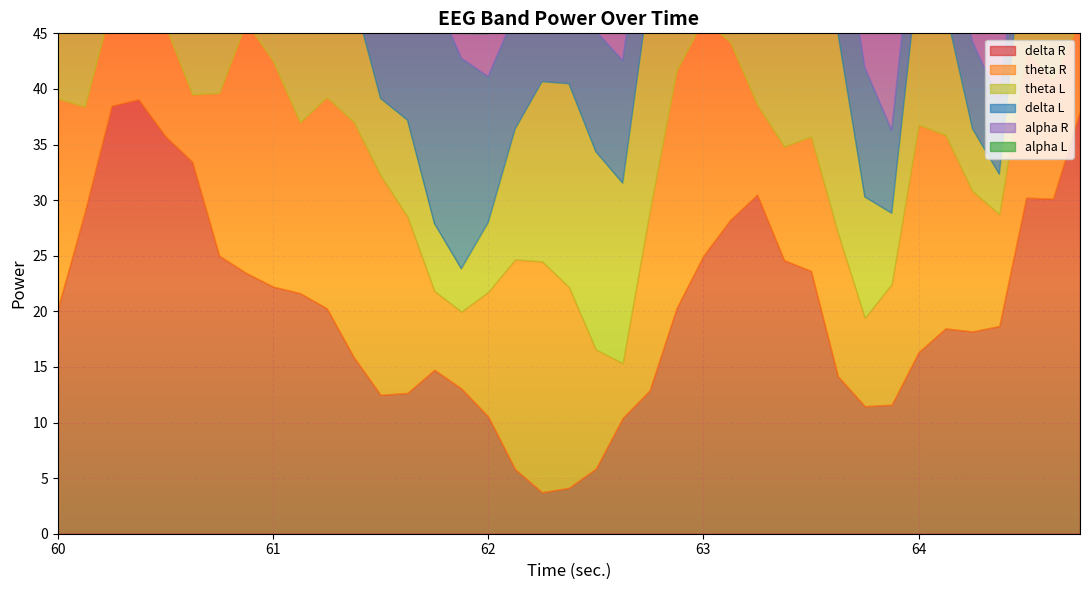

How many interior local peaks does the delta L series have?

7